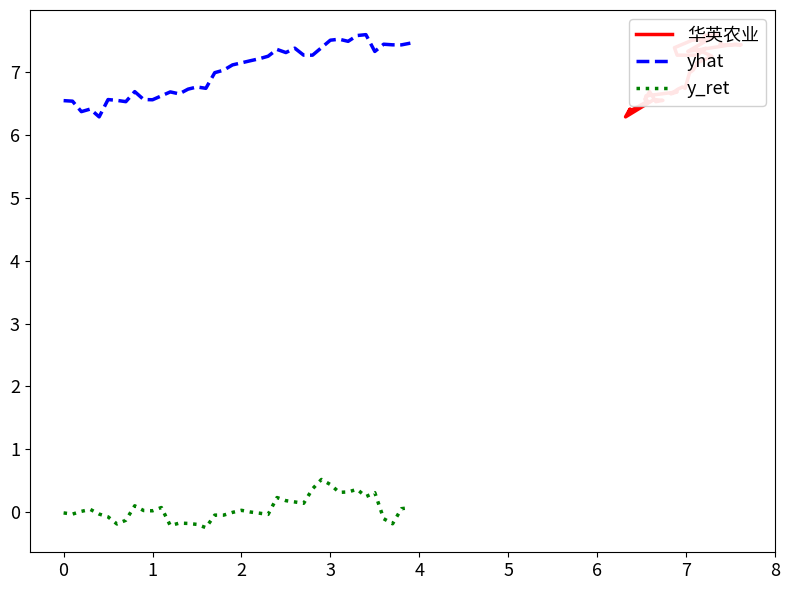

True or false: yhat and y_ret intersect in this chart.

False